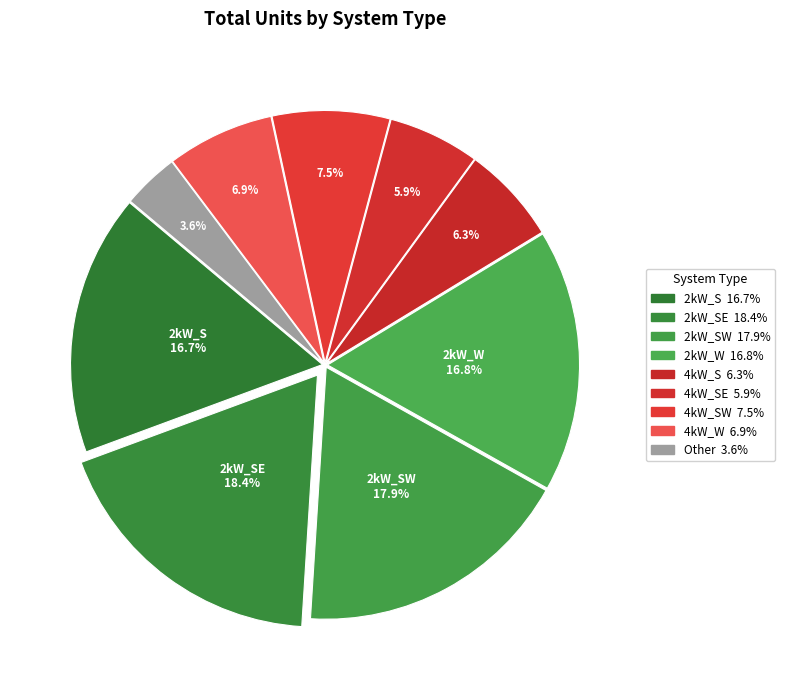

How many segments does this pie chart have?

9